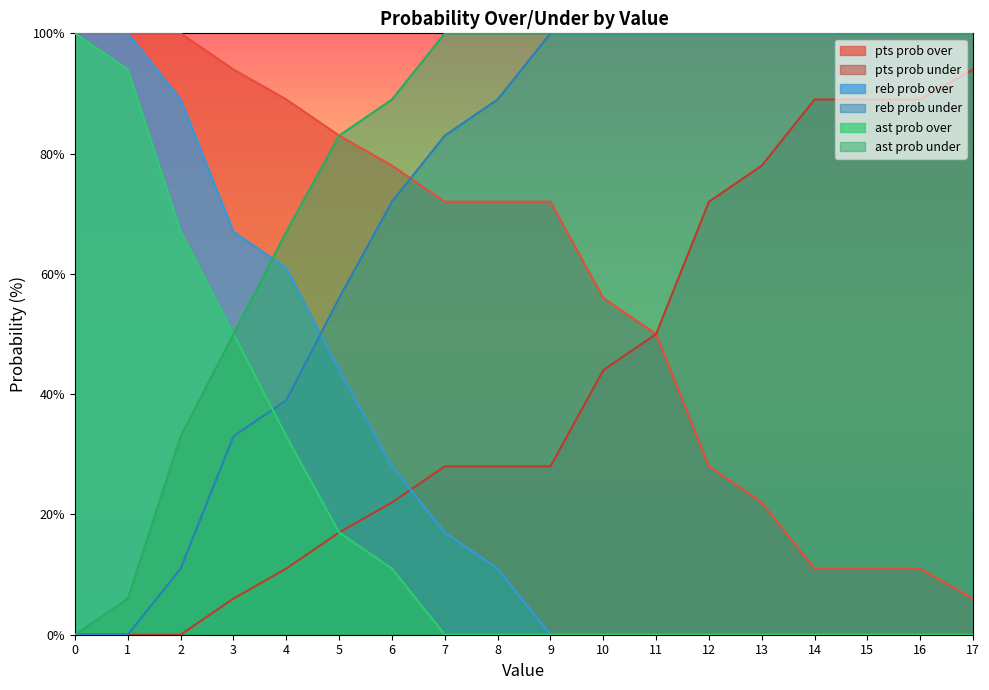

Rank the series at 0 from highest to lowest value.

pts prob over, reb prob over, ast prob over, pts prob under, reb prob under, ast prob under